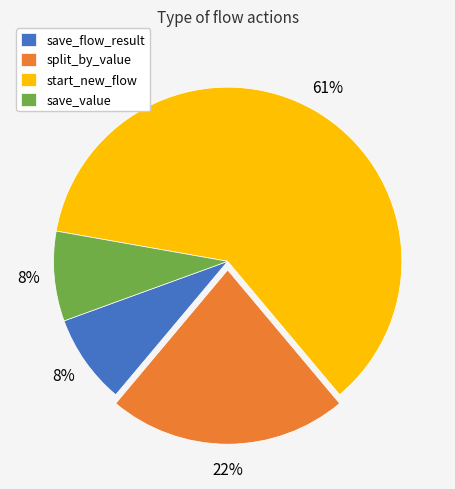

Which has a higher value, split_by_value or start_new_flow?

start_new_flow